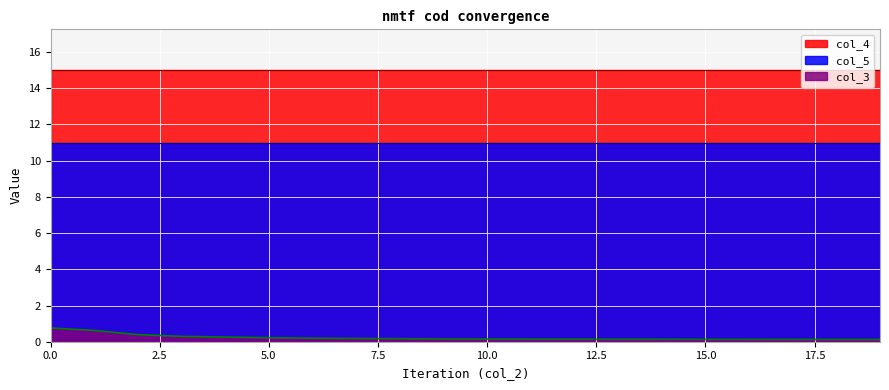

What is the greatest value displayed?

15.0